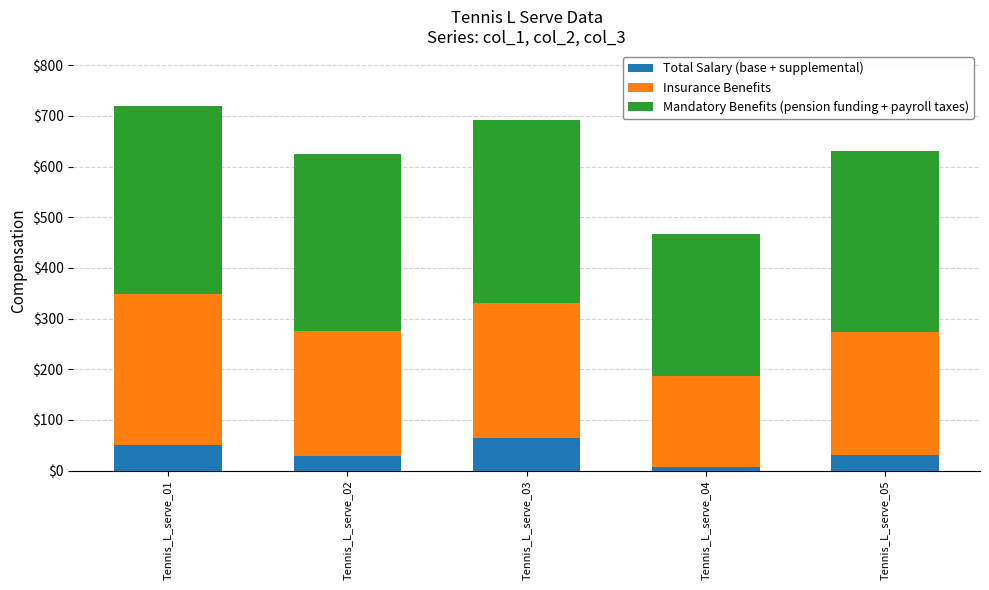

What is the value of the Total Salary (base + supplemental) bar at the 1st from the left?

50